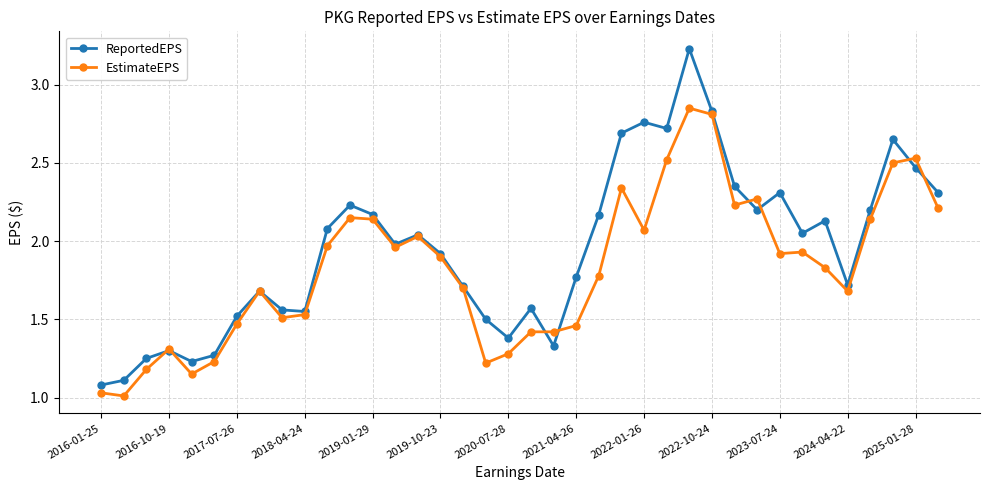

Count the number of categories in the chart.

38